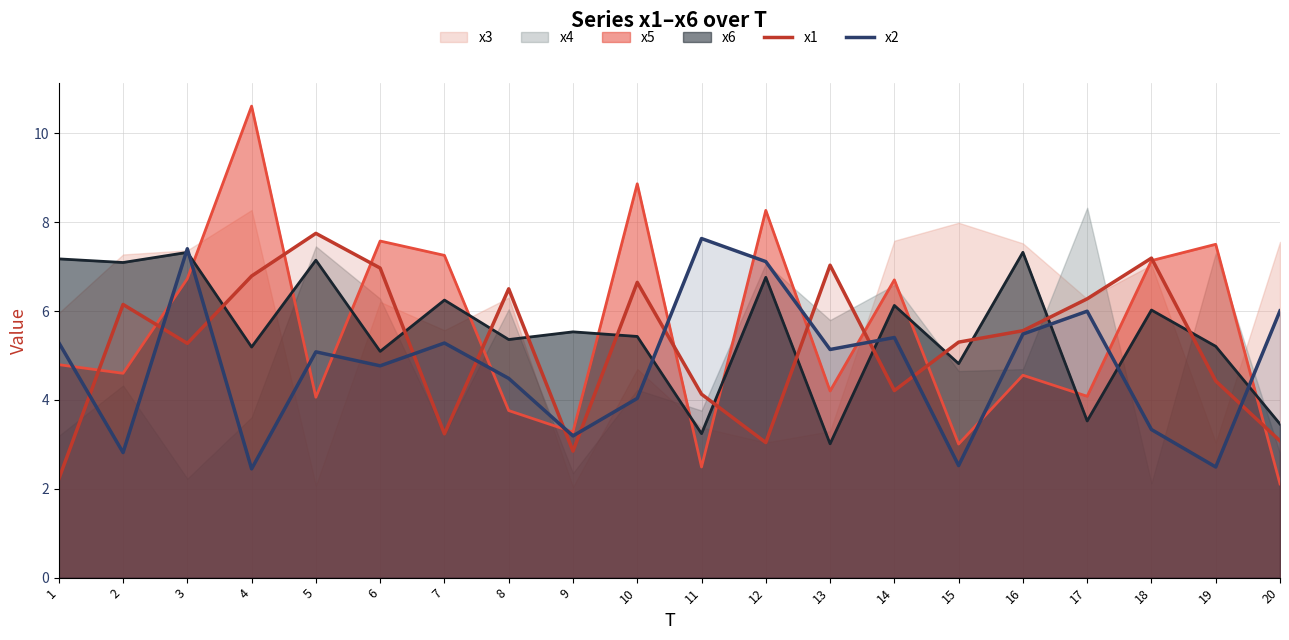

Is it true that x2 equals 2.8 at 2?

True